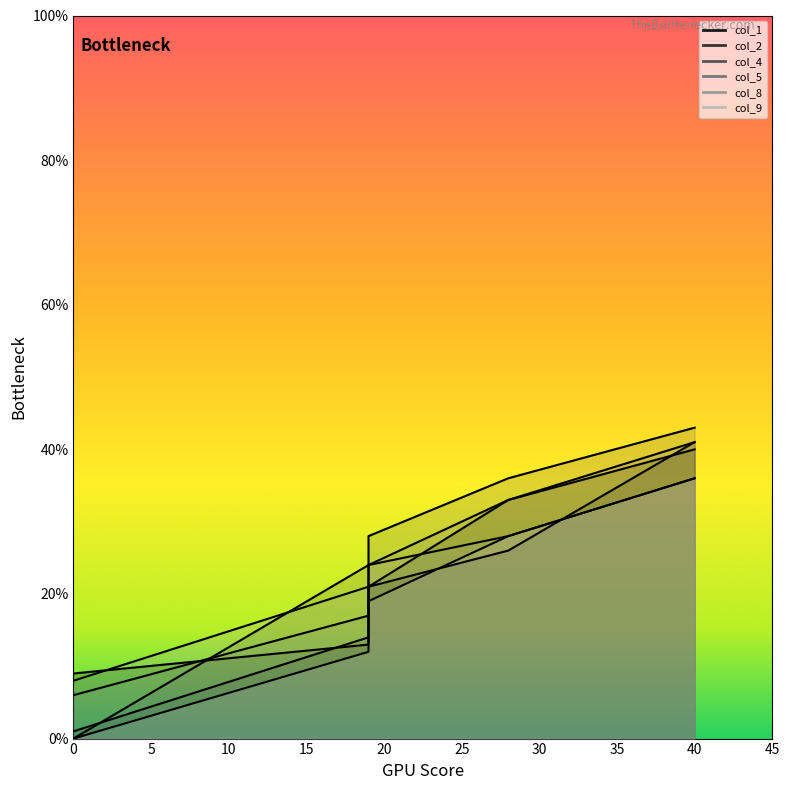

How many lines are shown in the chart?

6